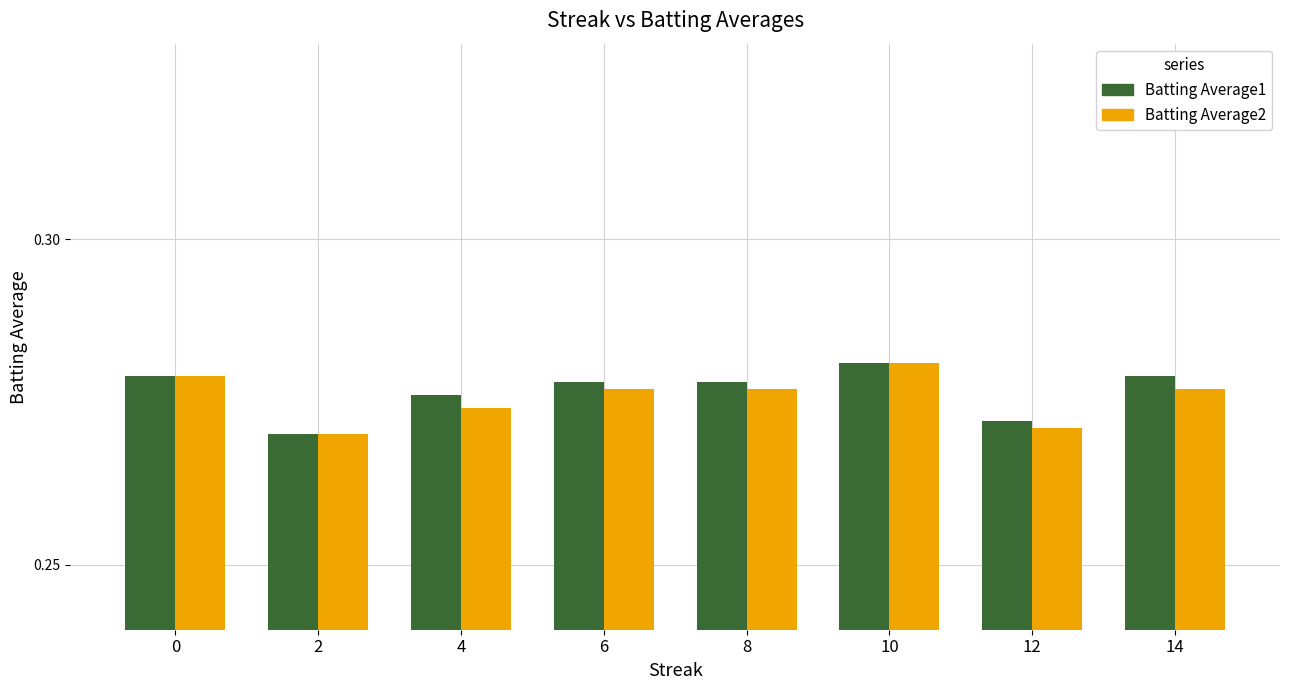

List the series in order of their overall mean, highest first.

Batting Average1, Batting Average2